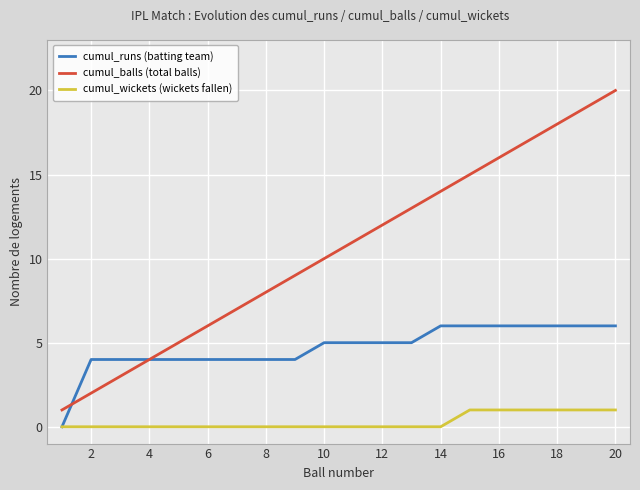

What is the difference between the maximum and minimum values in the cumul_balls (total balls) series?

19